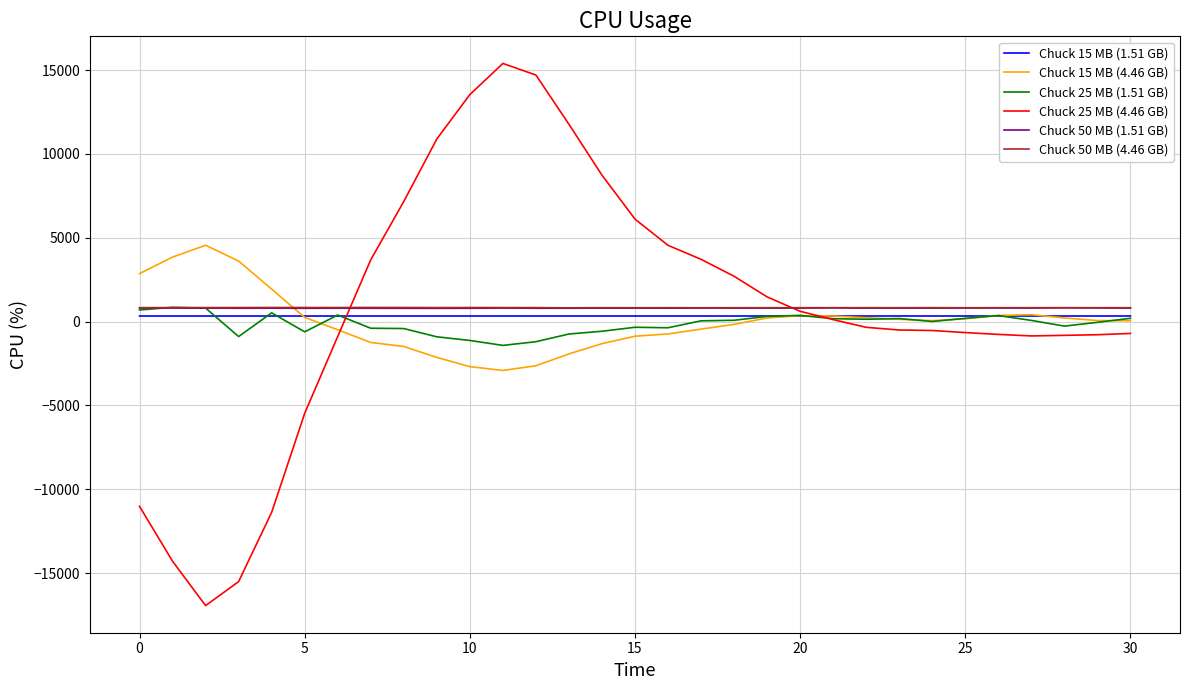

Which series has the largest range (max minus min)?

Chuck 25 MB (4.46 GB)